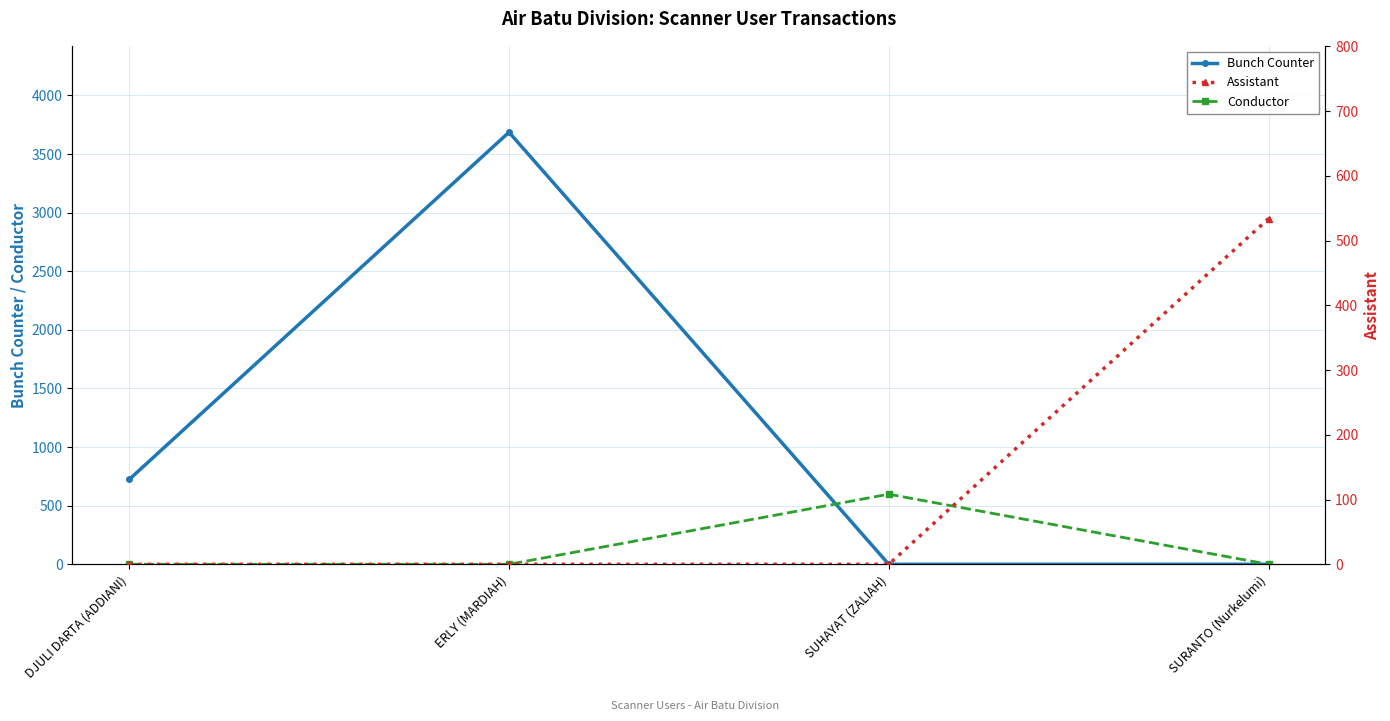

Which category has the highest value across all series?

ERLY (MARDIAH)